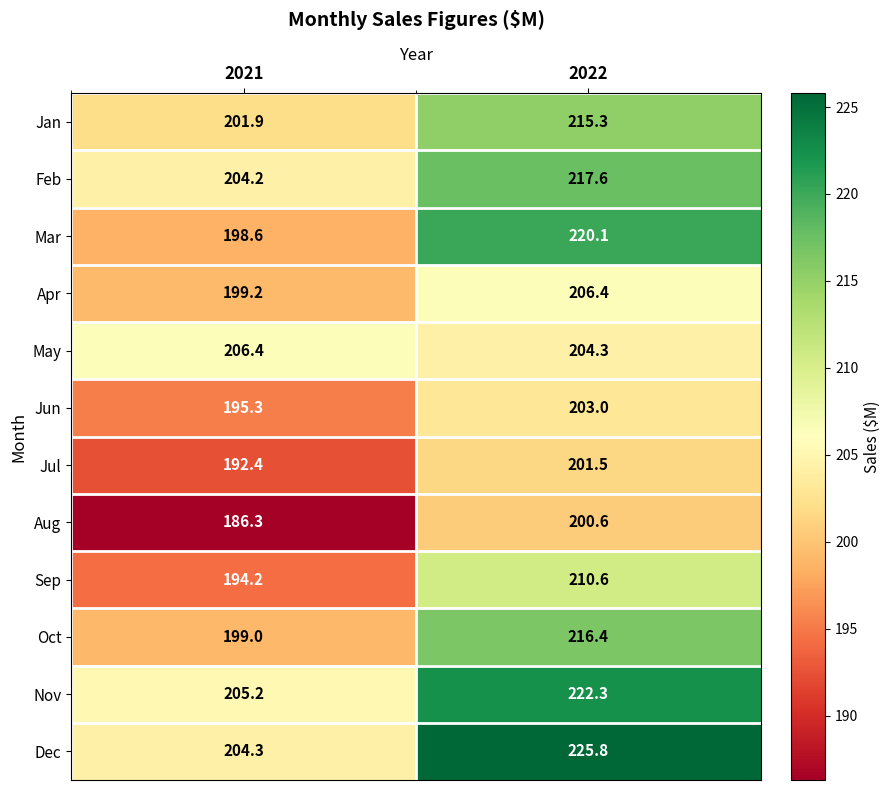

The value of Feb at 2021 is 204.2. True or false?

True